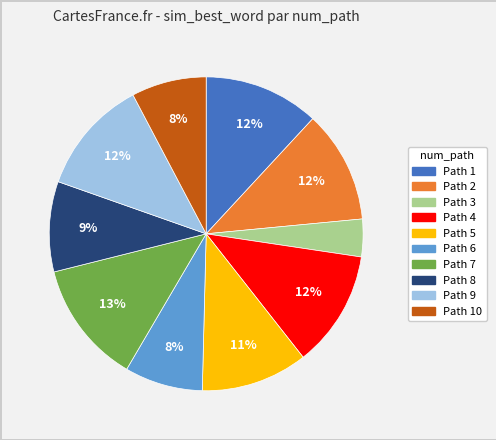

To the nearest percent, what is the average slice percentage?

10%